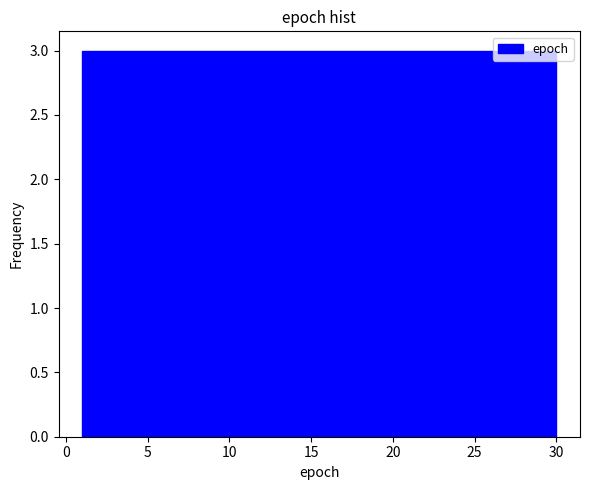

Reading left to right, transcribe this chart: for each bar, give the range it covers on the x-axis and its height. Neither the bar edges nor the heights are printed on the chart, so give them approximately, as read against the axes.

1.0 to 3.9: 3
3.9 to 6.8: 3
6.8 to 9.7: 3
9.7 to 12.6: 3
12.6 to 15.5: 3
15.5 to 18.4: 3
18.4 to 21.3: 3
21.3 to 24.2: 3
24.2 to 27.1: 3
27.1 to 30.0: 3